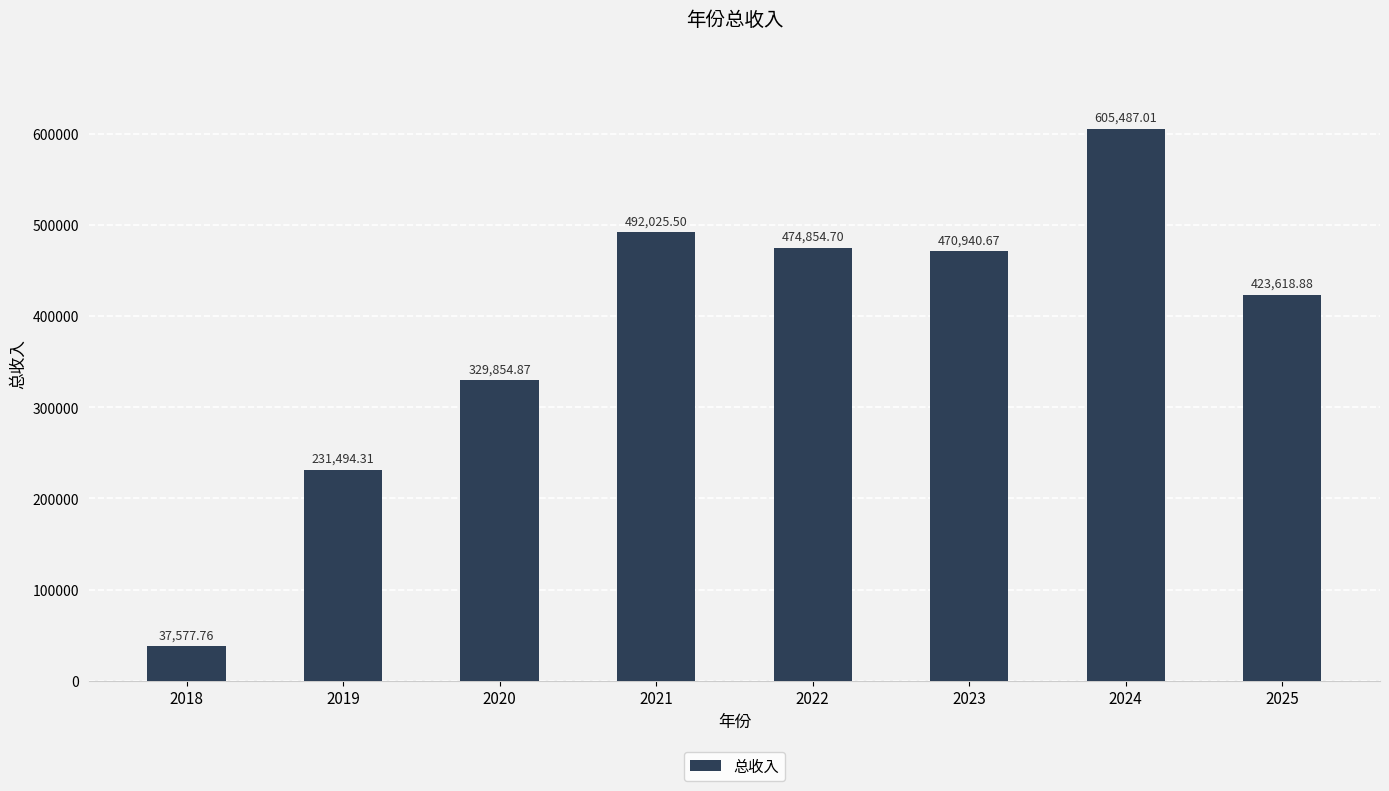

At which category does the chart reach its minimum across all series?

2018